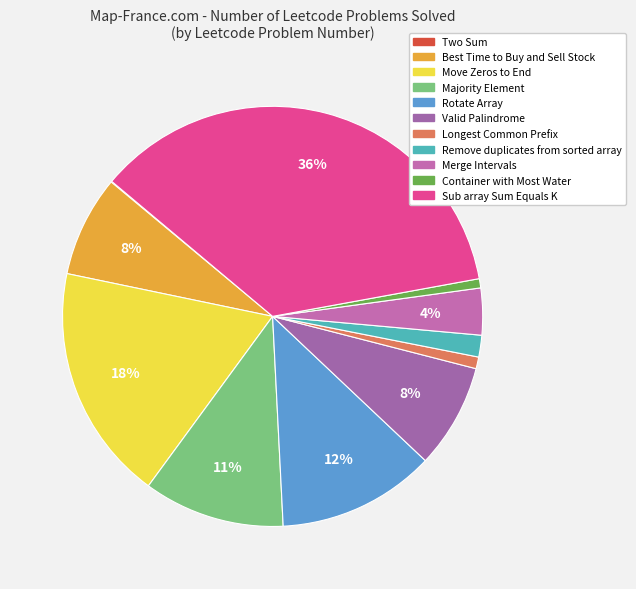

True or false: Merge Intervals accounts for 4% of the total.

True